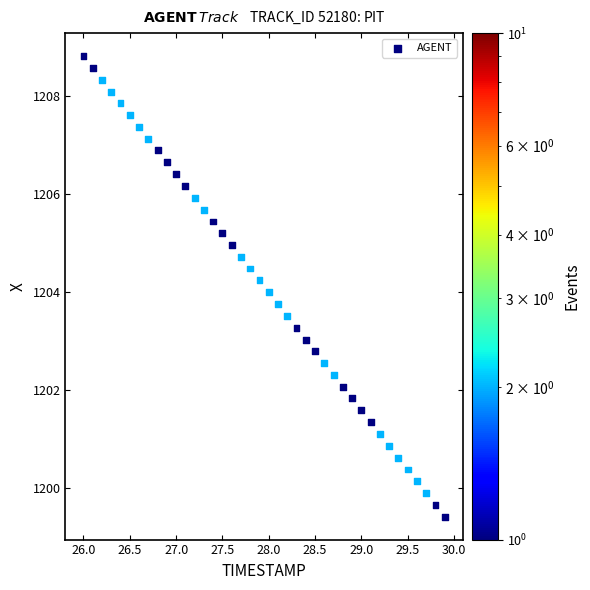

What is the range of Y values (max minus min)?

9.4